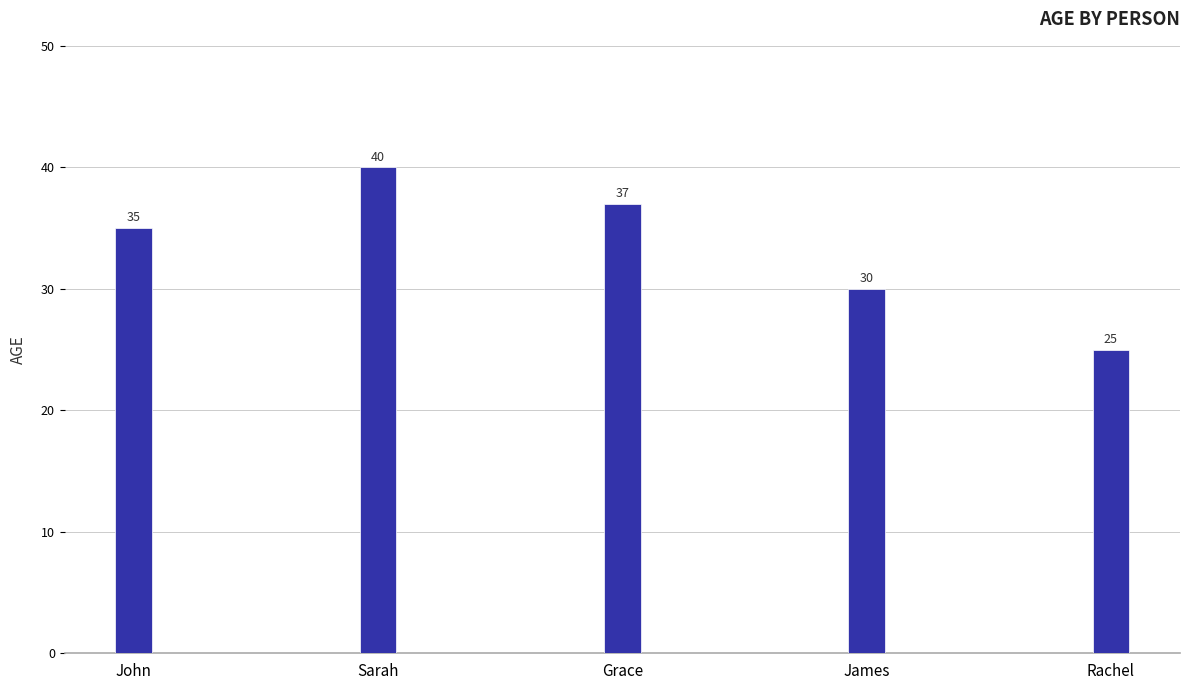

Where is the data nearest to the value 32?

James